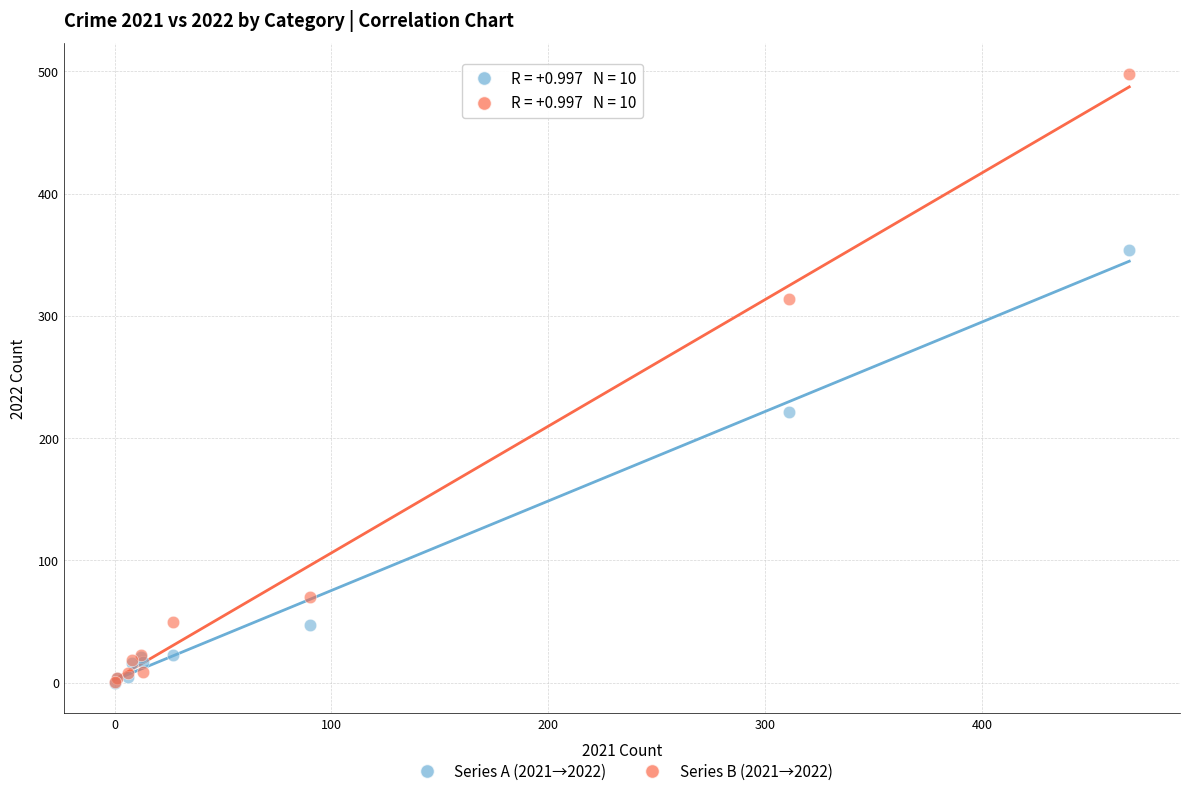

Across all series, what Y value is closest to 249?

221